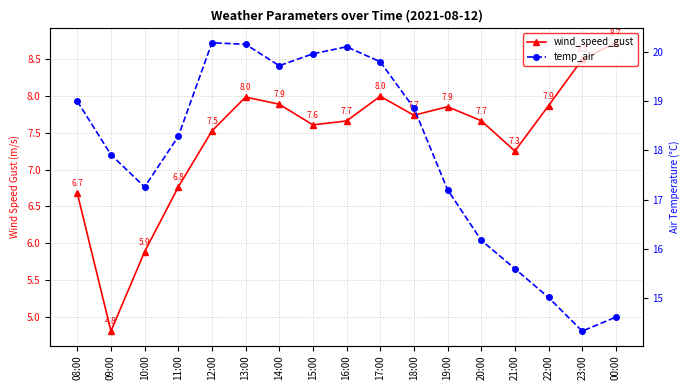

How many interior local peaks does the wind_speed_gust series have?

3